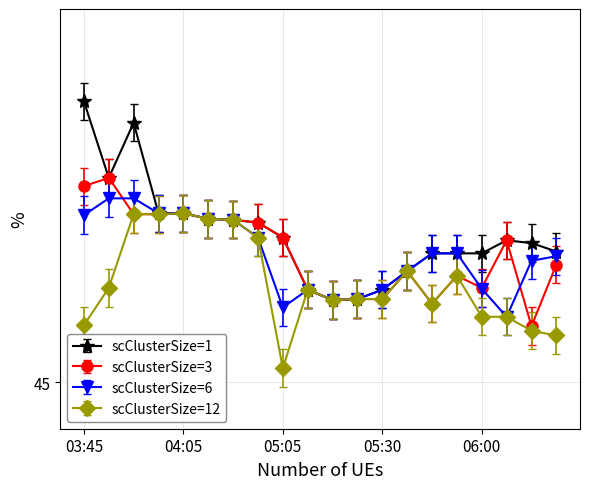

What is the label of the 1st point from the left?

03:45